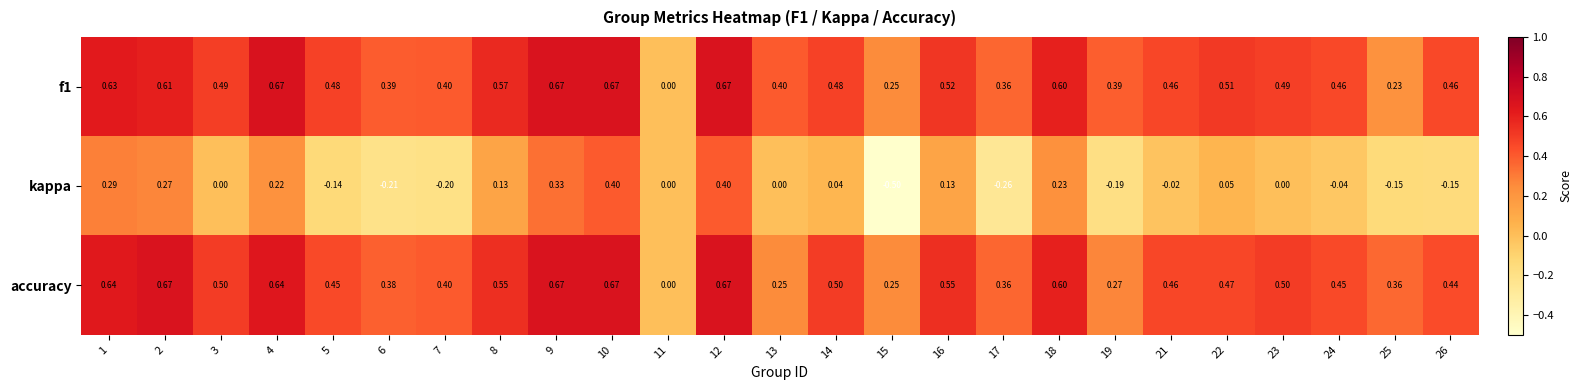

Is the value of accuracy at 22 greater than the value of f1 at 18?

No